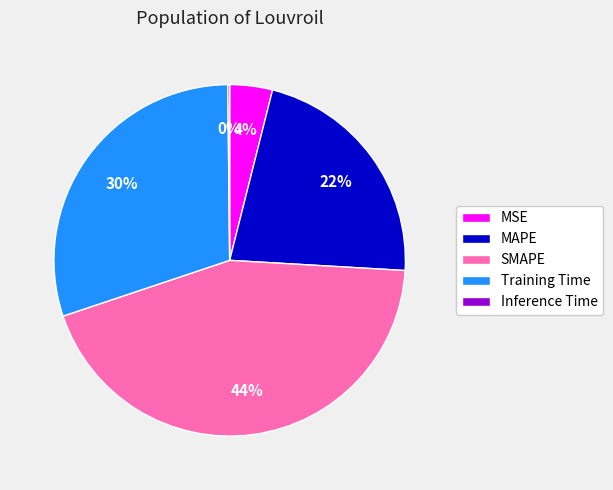

Which has a higher value, Training Time or MSE?

Training Time